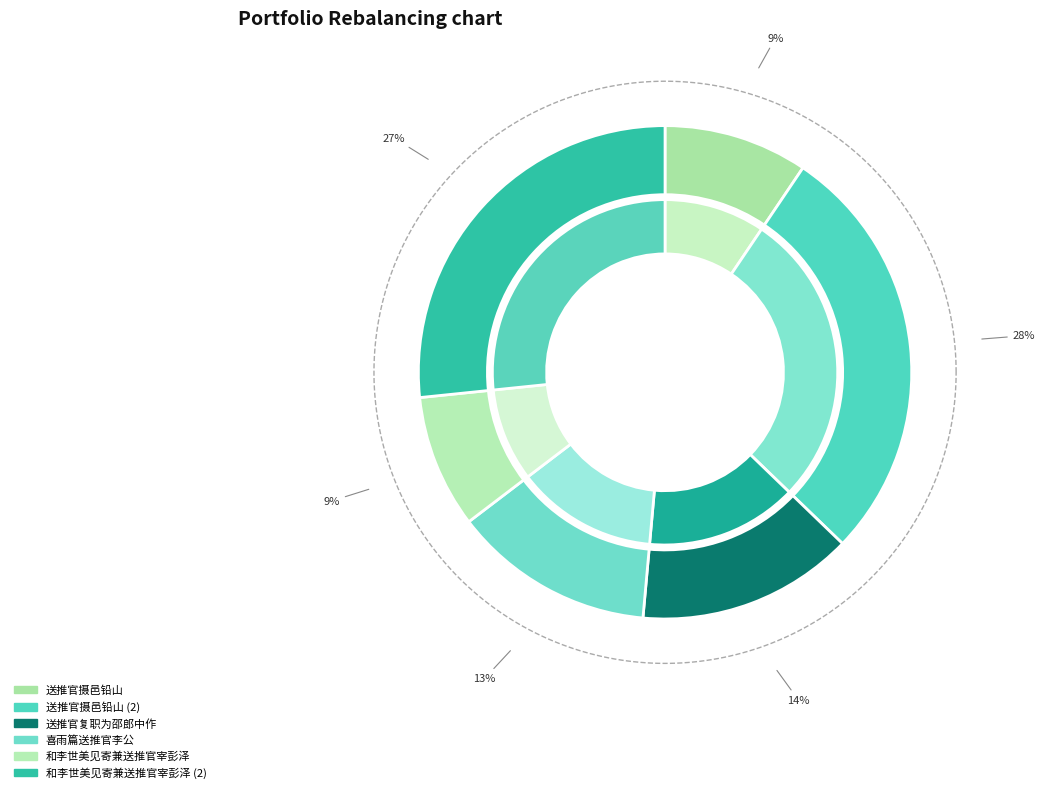

Does any single category account for the majority?

No